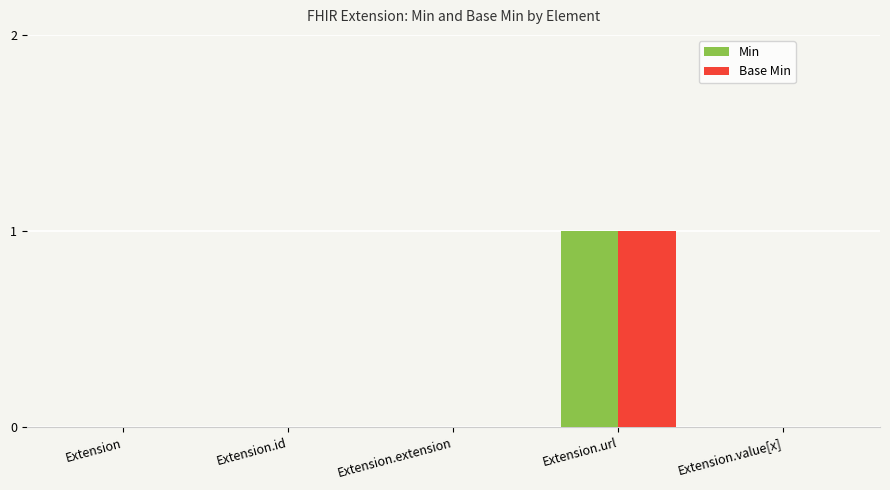

Are the bars grouped side by side (vs. stacked)?

Yes